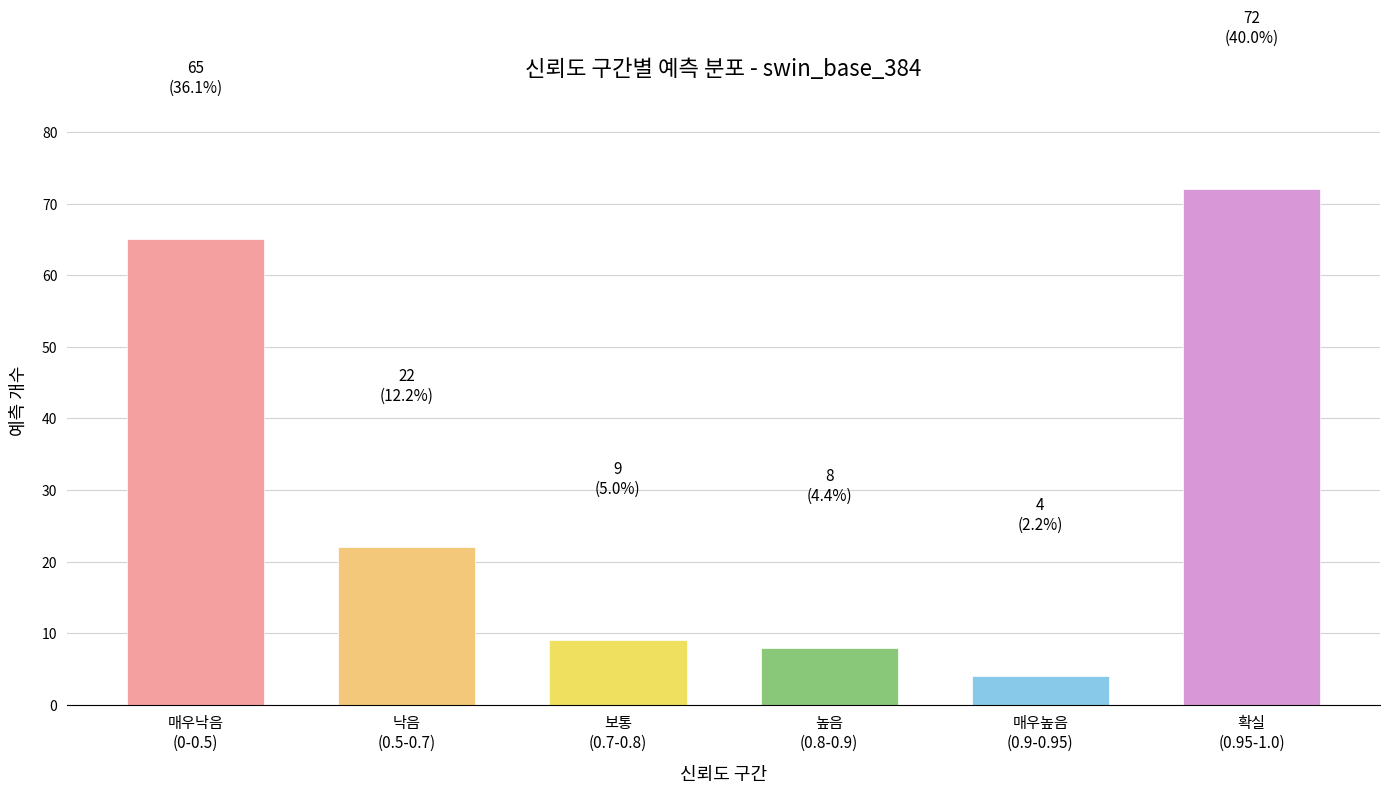

Reading left to right, transcribe all the data shown in this chart.

65	22	9	8	4	72